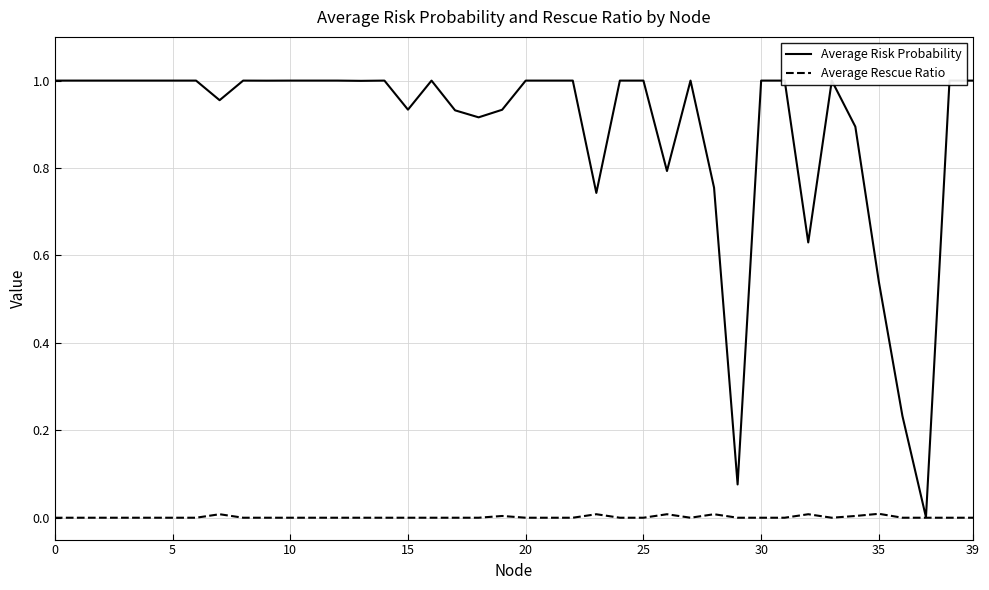

Rank the series by their average value, from lowest to highest.

Average Rescue Ratio, Average Risk Probability